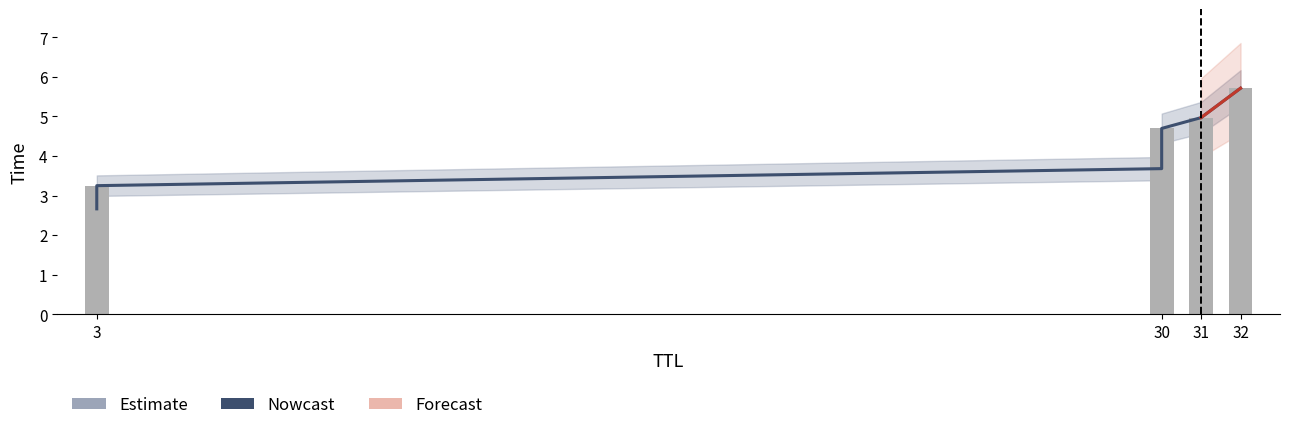

What is the lowest value of the Nowcast series?

2.7